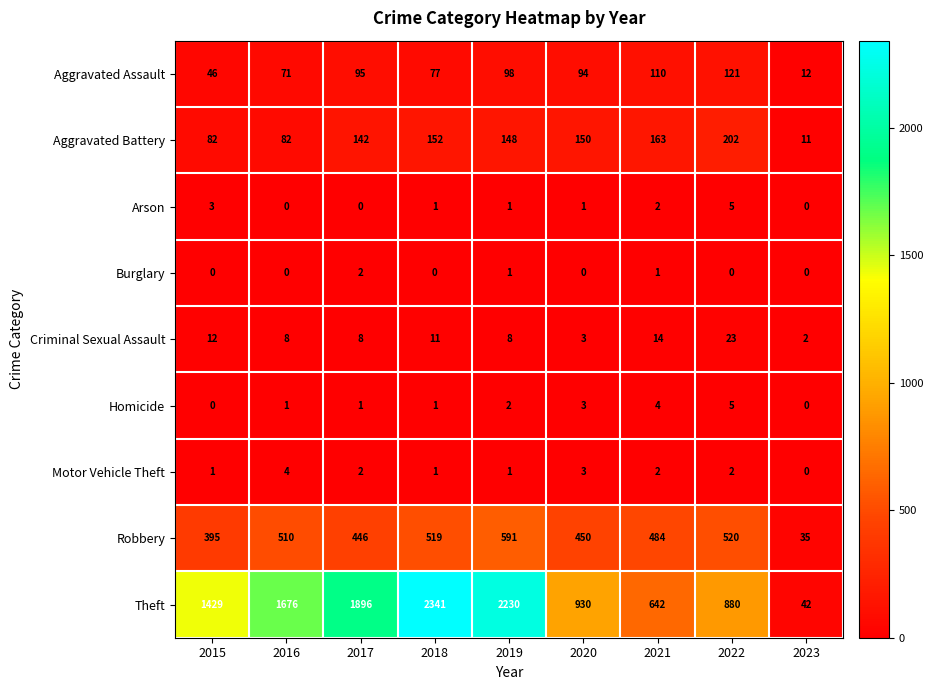

At how many categories does at least one series exceed 1707?

3